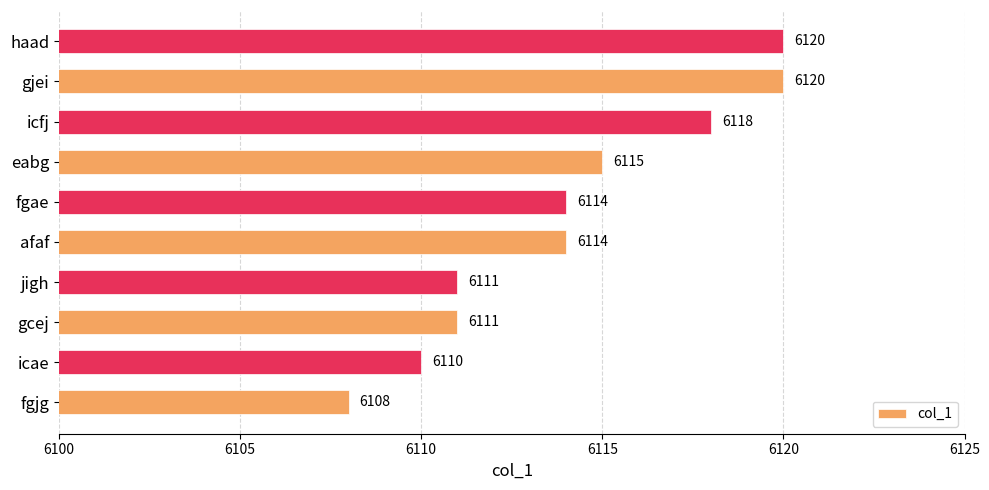

The chart shows a value of 9685 at icae. True or false?

False